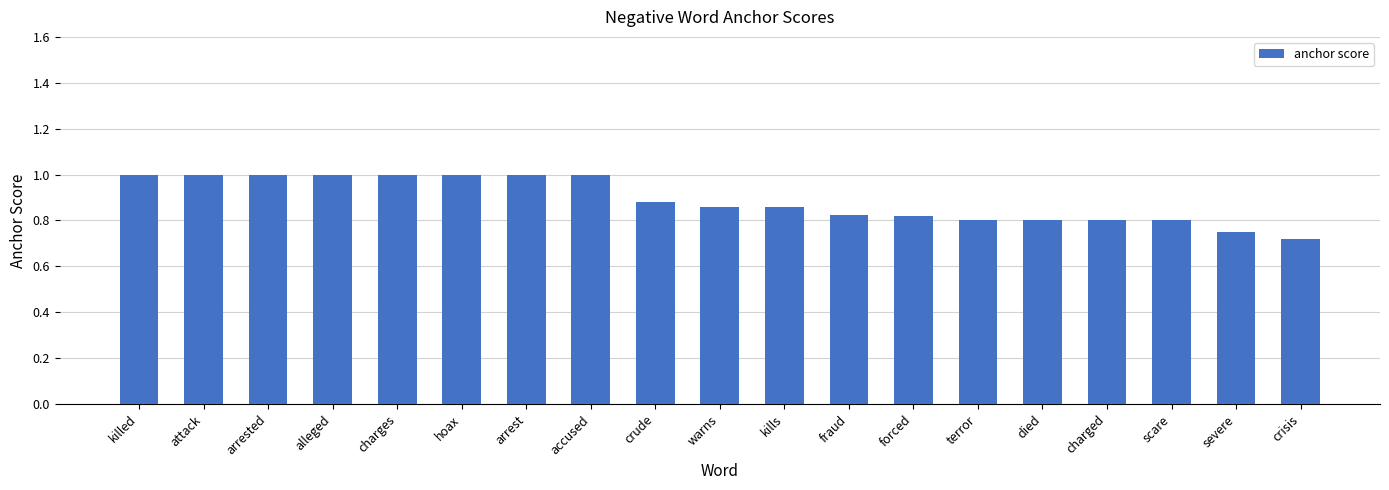

Between warns and died, which is larger?

warns